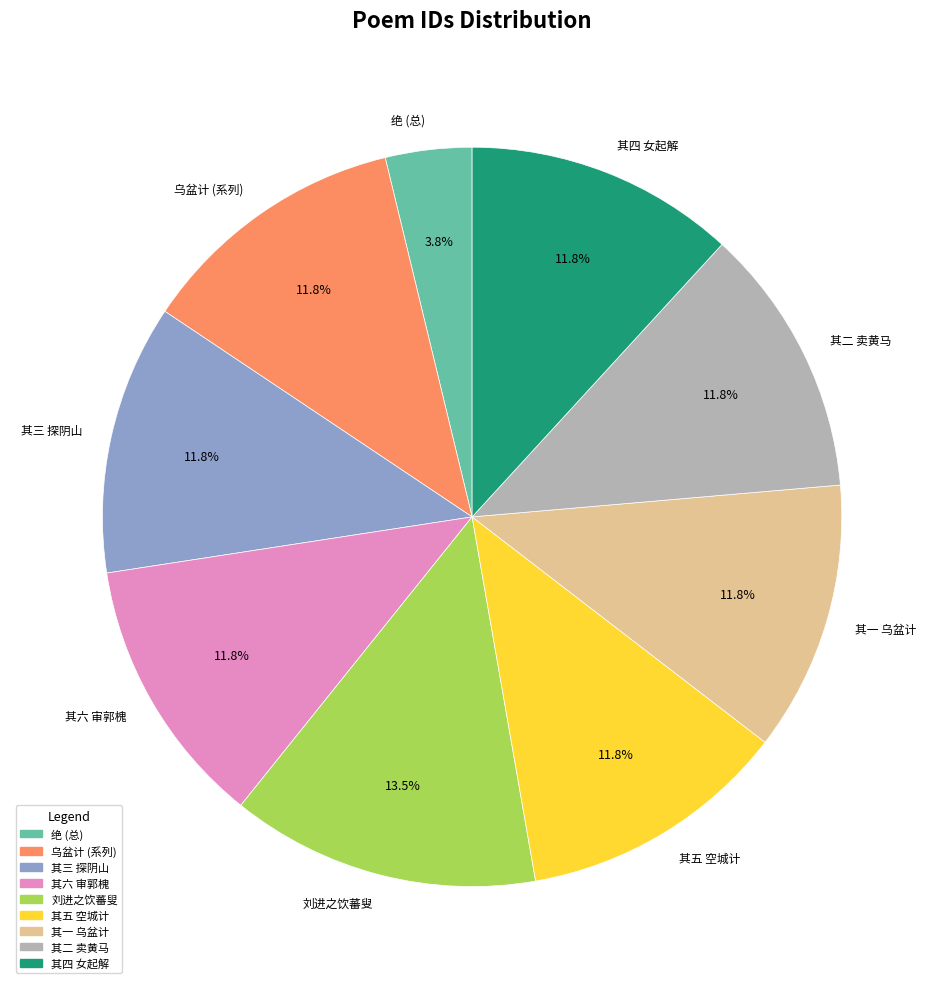

To the nearest percent, what is the difference between the largest and smallest slice percentages?

10%